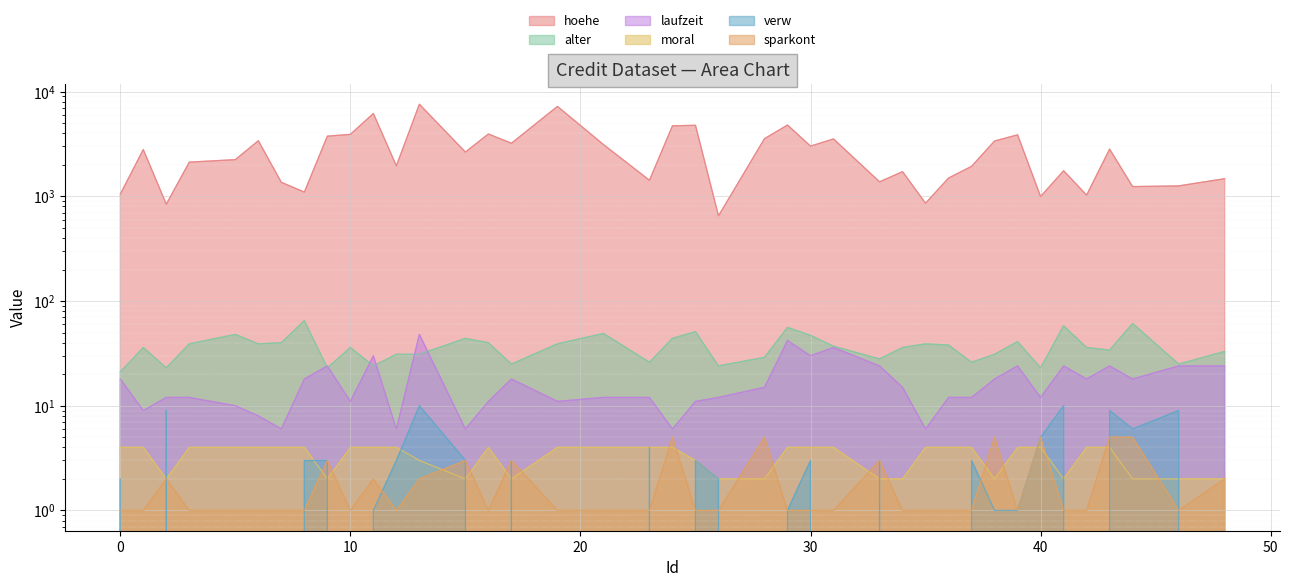

Rank the series at 31 from lowest to highest value.

verw, sparkont, moral, laufzeit, alter, hoehe